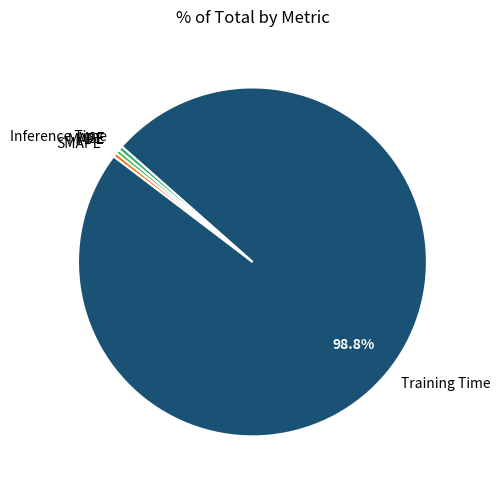

Which slice is the largest?

Training Time